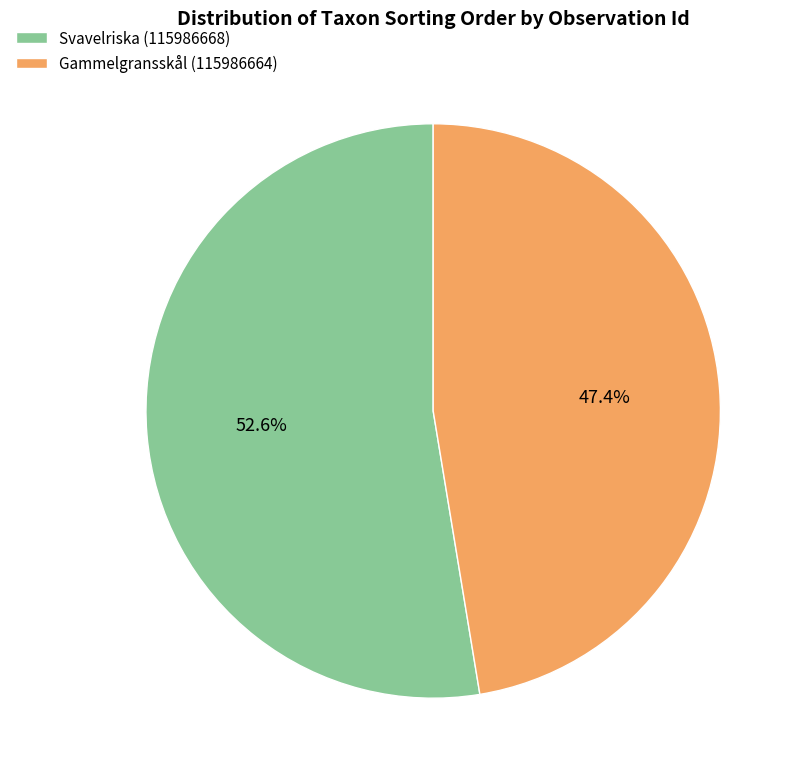

Rank the categories by value from lowest to highest.

Gammelgransskål (115986664), Svavelriska (115986668)